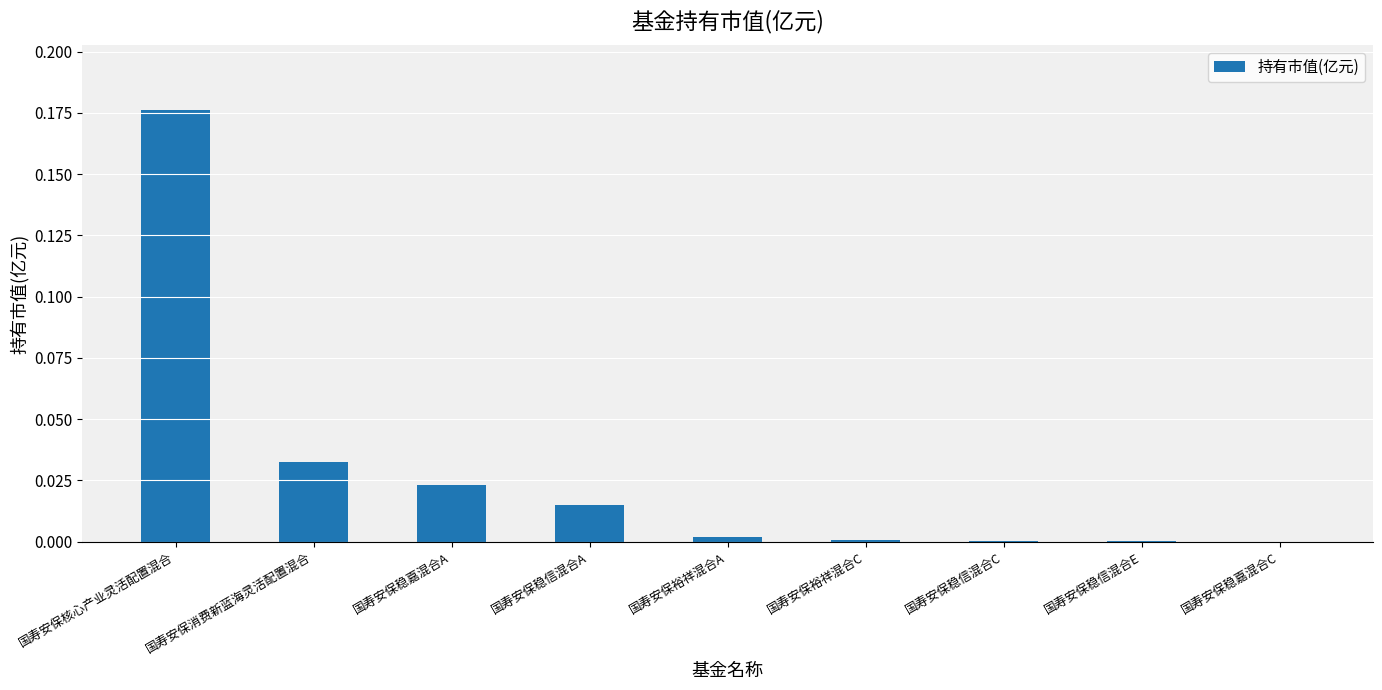

True or false: the data shows 0.0 at 国寿安保裕祥混合C.

True